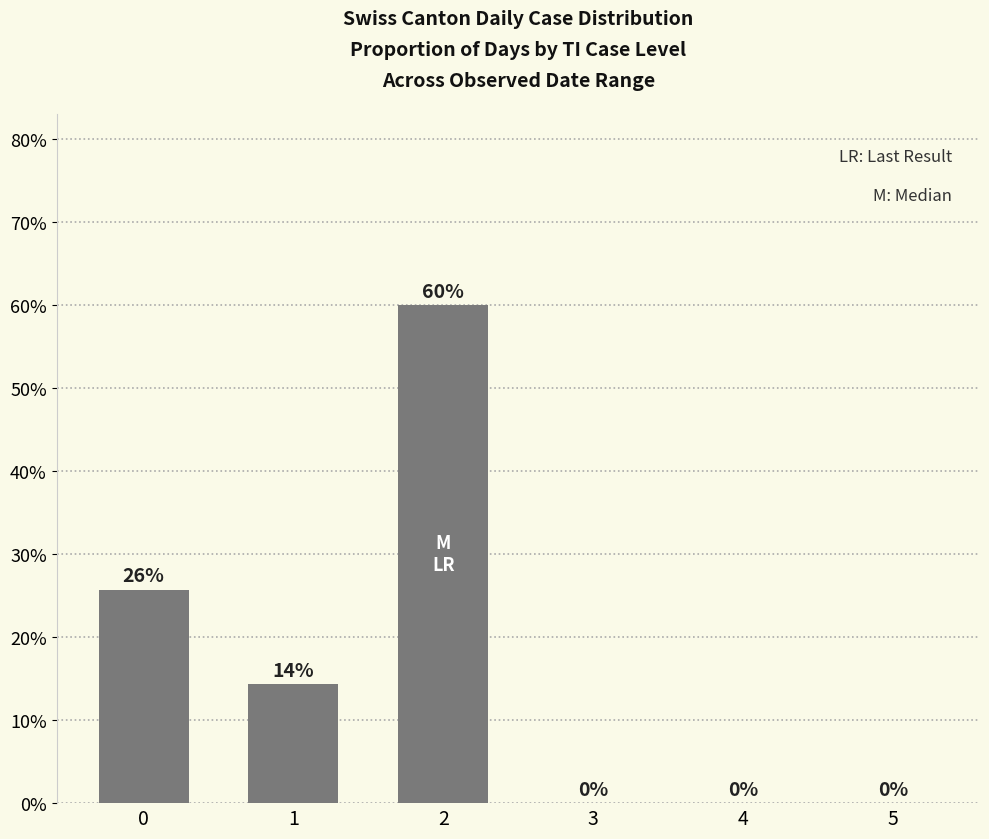

Reading right to left, list all the values displayed in this chart.

5=0.0	4=0.0	3=0.0	2=0.6	1=0.1	0=0.3